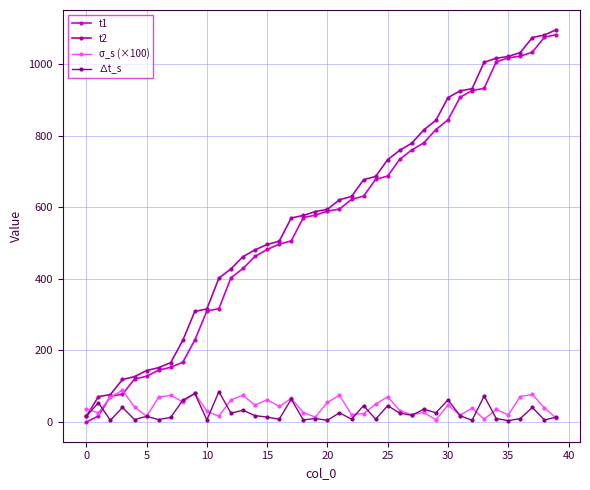

Which series has the largest total across all categories?

t2